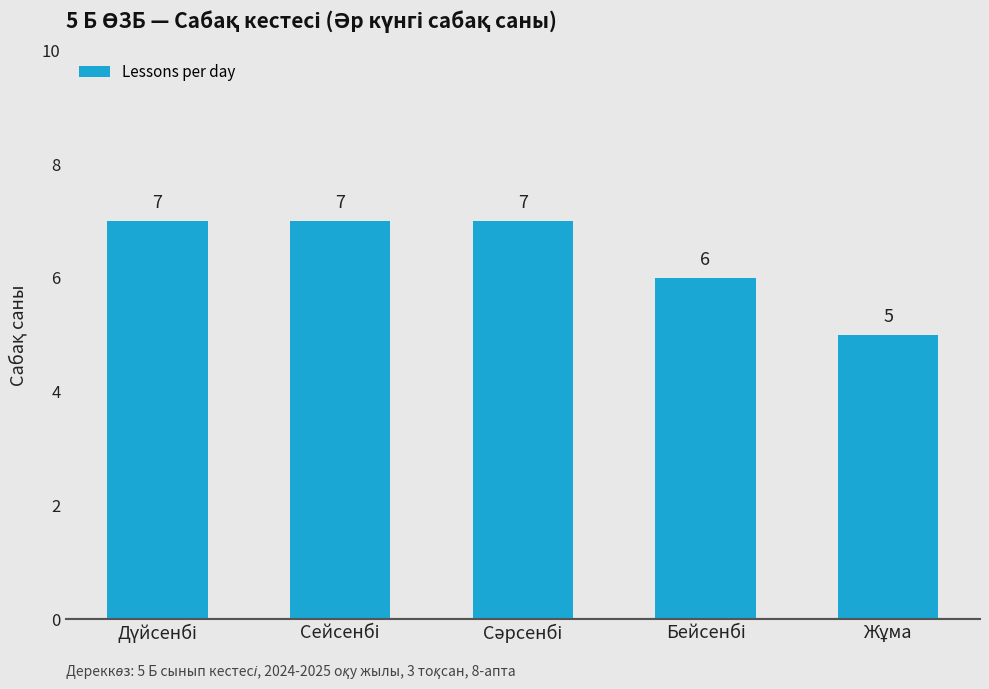

What is the value of the 2nd bar from the left?

7